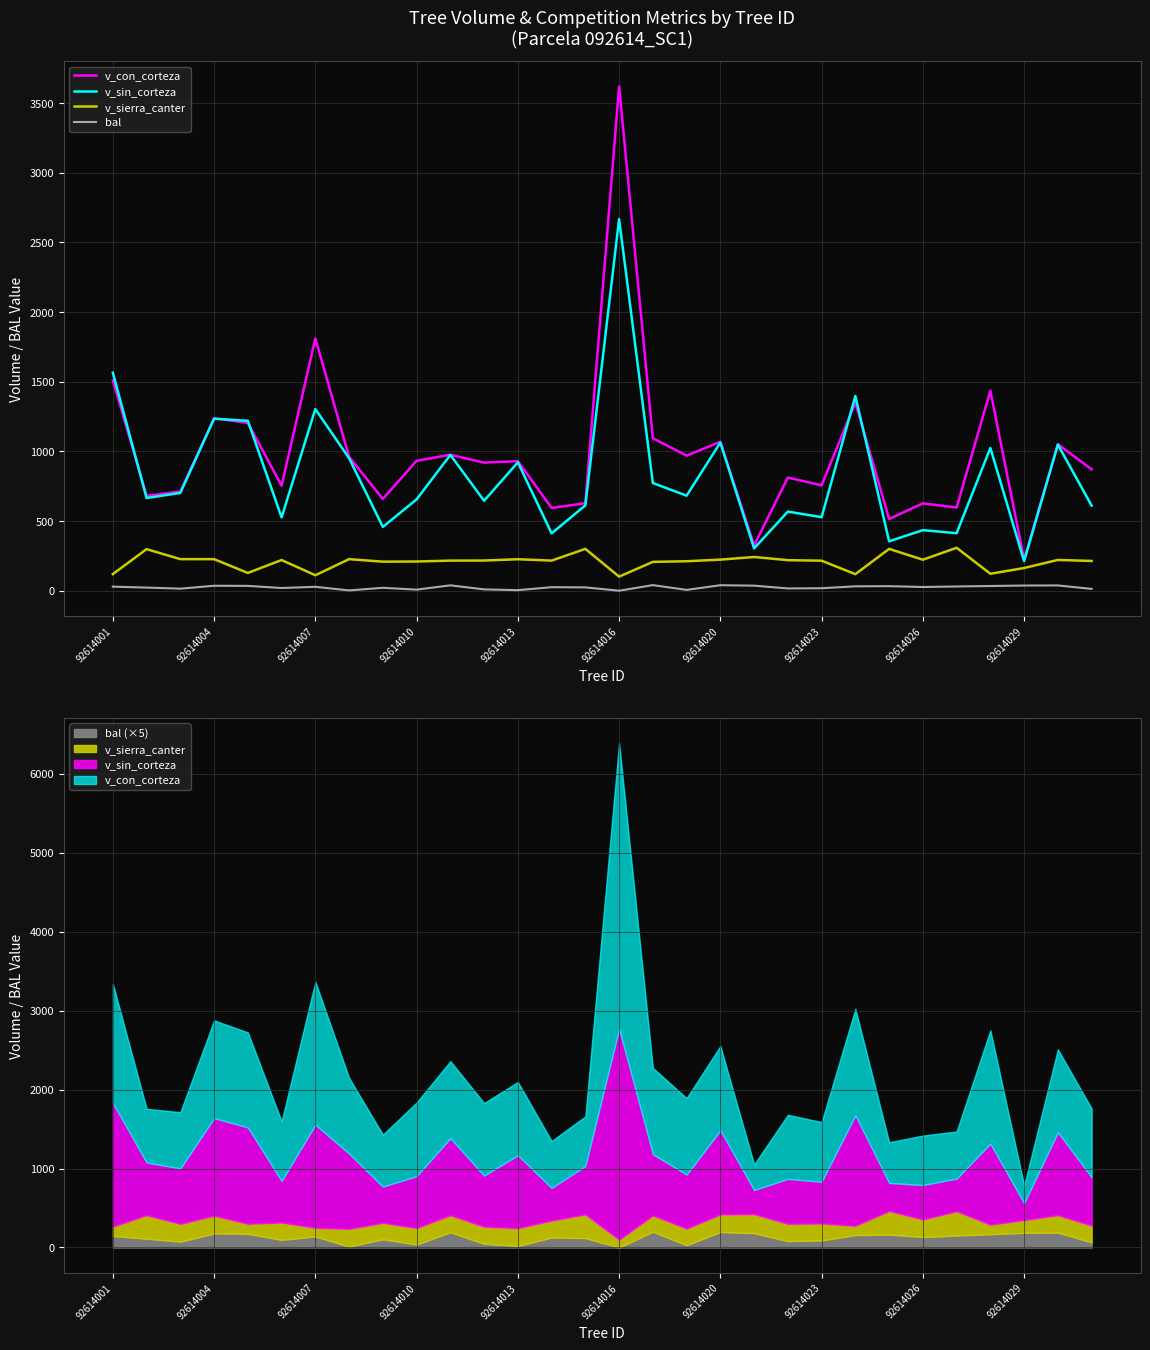

How many series are shown in this chart?

4